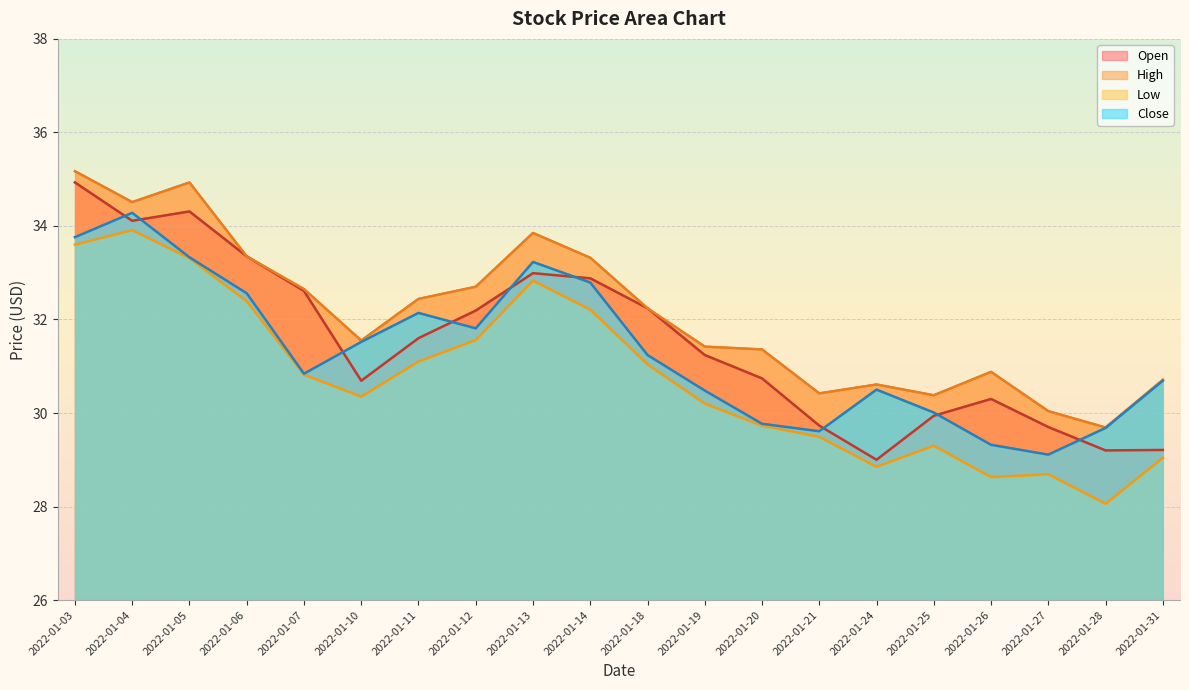

Count the number of data series in this chart.

4